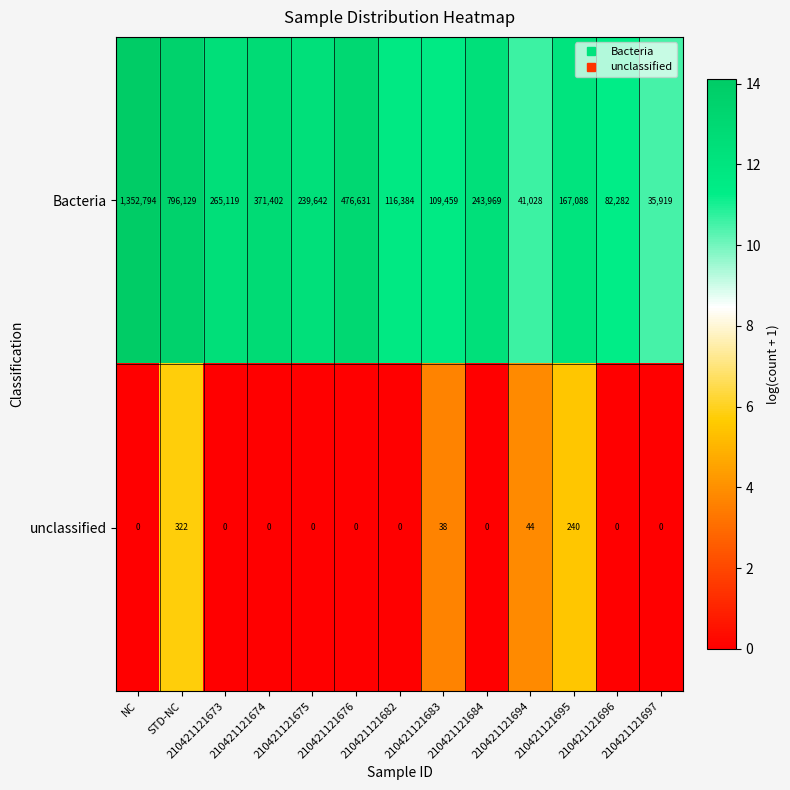

Which series has the widest spread of values?

Bacteria